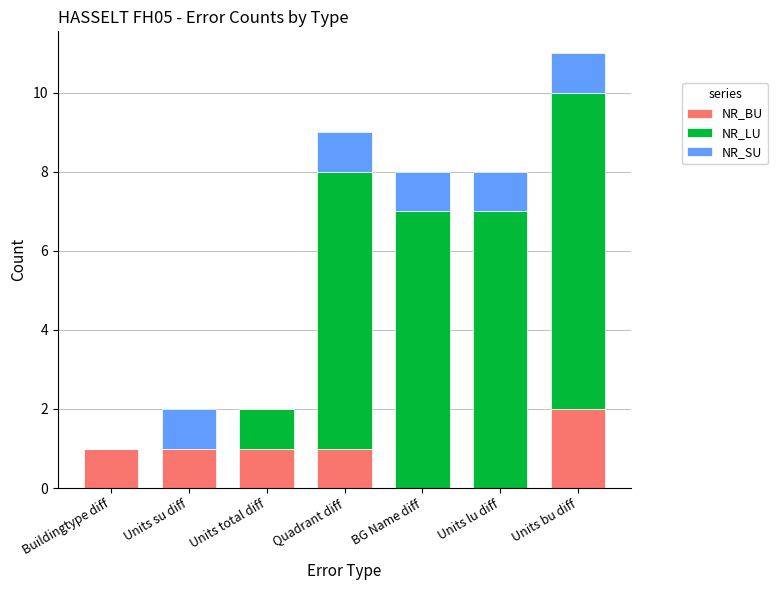

Reading left to right, list the values for the NR_BU series.

Buildingtype diff=1	Units su diff=1	Units total diff=1	Quadrant diff=1	BG Name diff=0	Units lu diff=0	Units bu diff=2